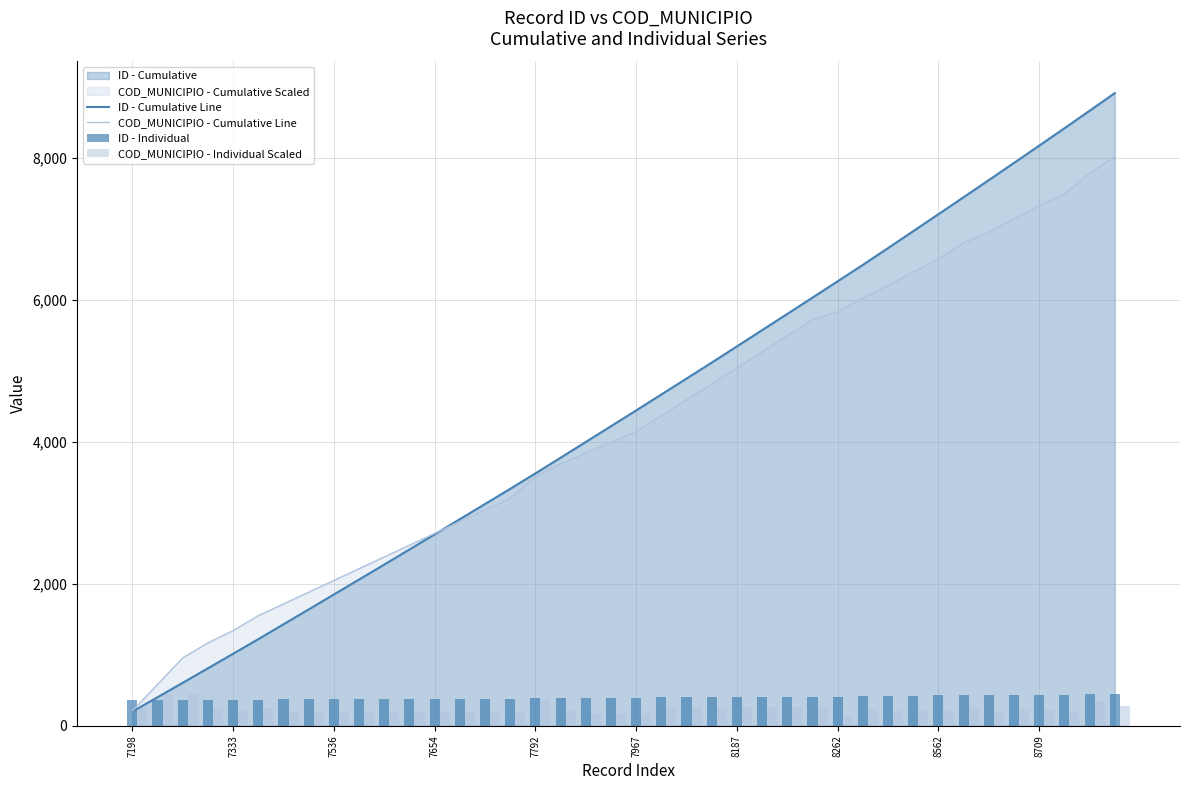

What is the minimum value for COD_MUNICIPIO - Cumulative Line?

209.4